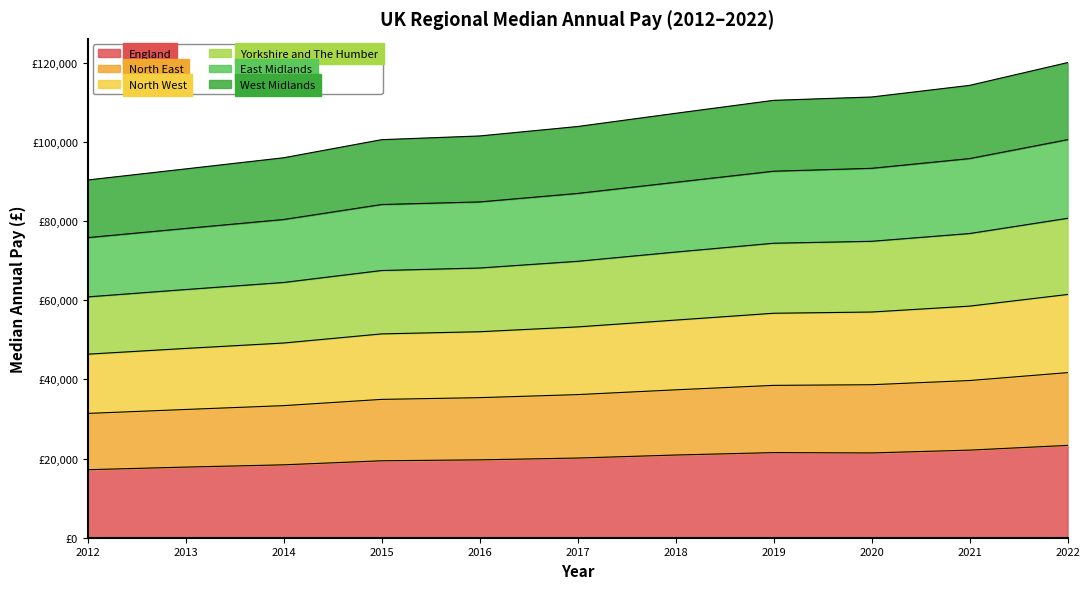

How many lines are shown in the chart?

6